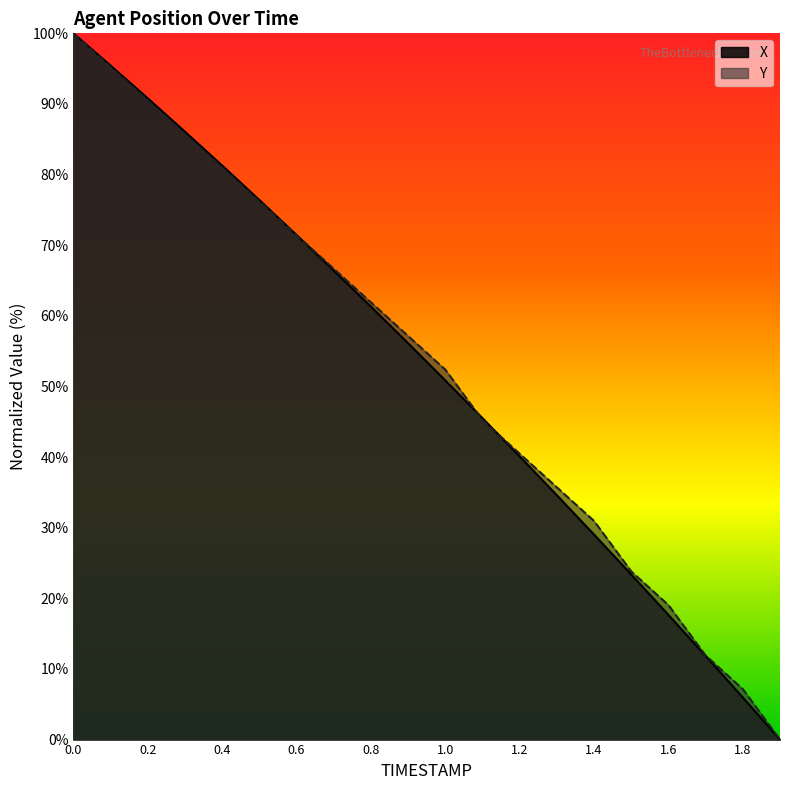

Which has a higher value, 1.3 or 1.8?

1.3